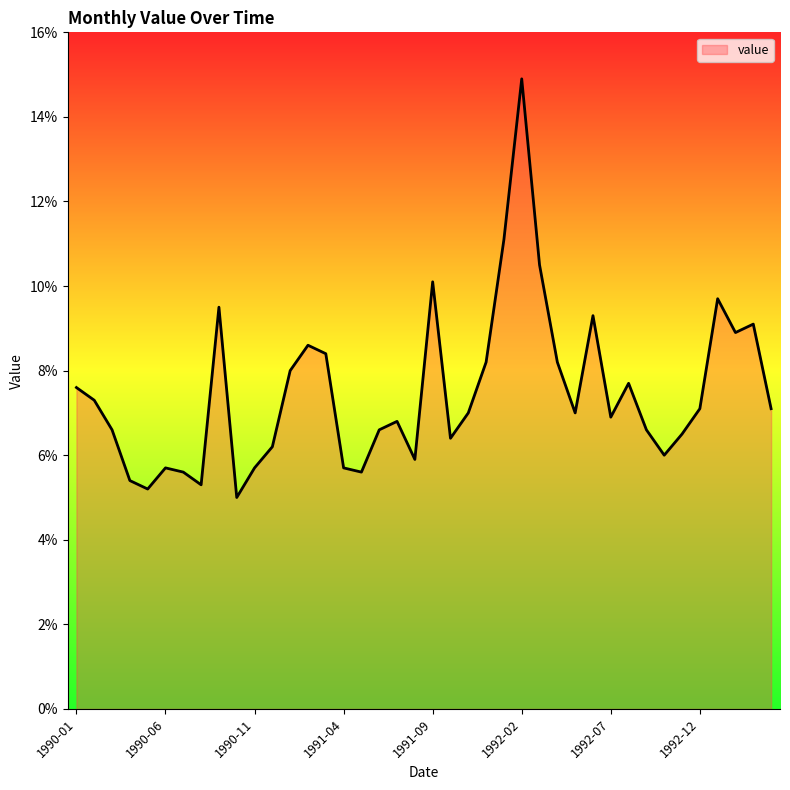

What is the greatest value displayed?

14.9